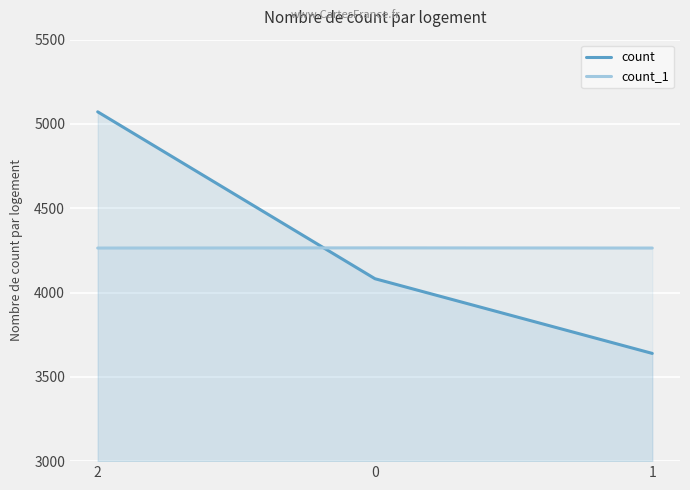

What is the spread (max minus min) of values at 1?

625